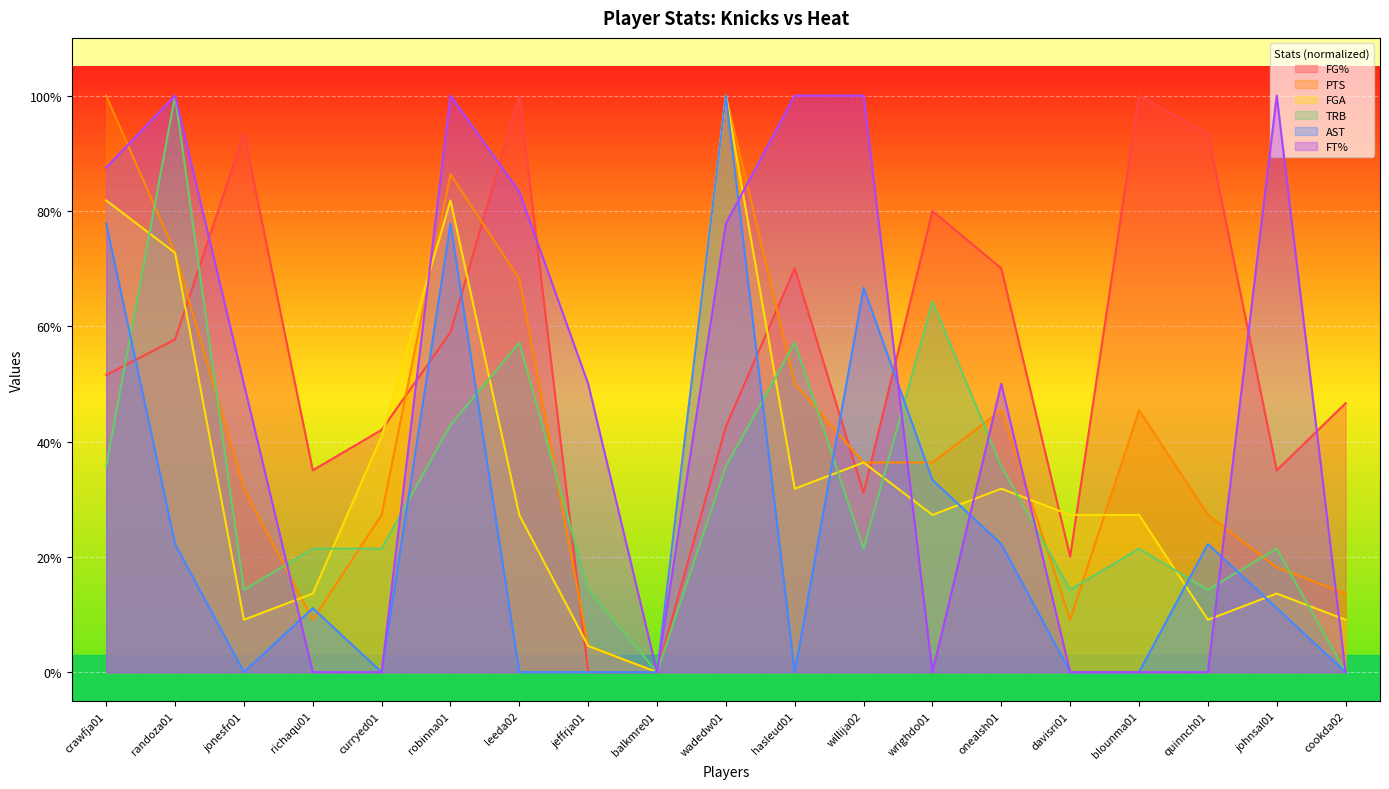

Which label corresponds to the smallest value in the chart?

jeffrja01